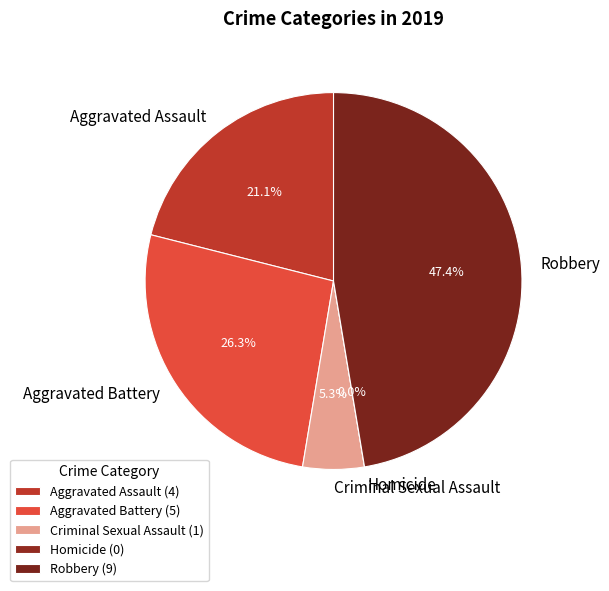

To the nearest percent, what percentage of the pie is Aggravated Battery?

26%